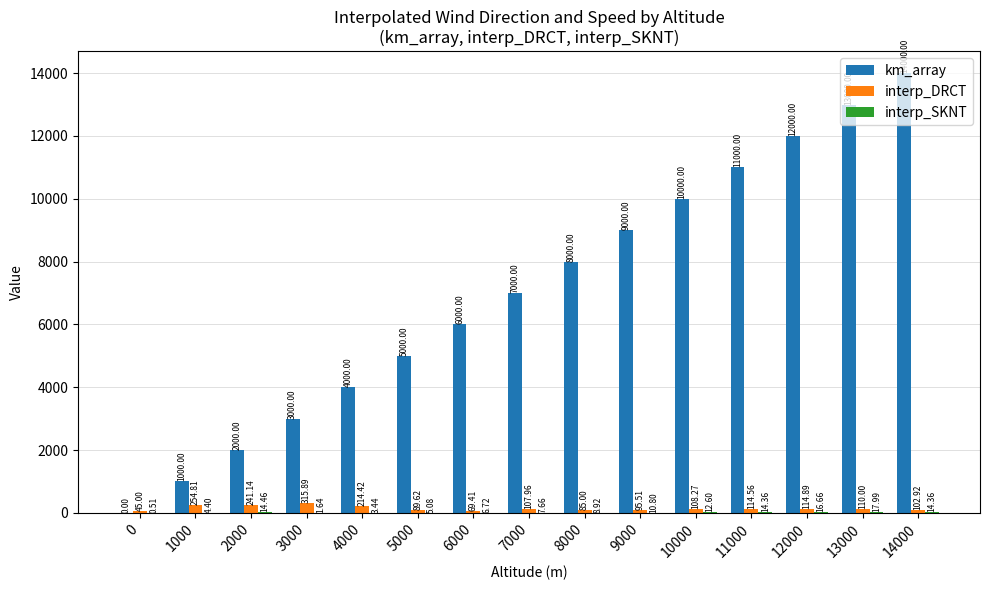

Between 11000 and 14000, which series saw the biggest shift?

km_array